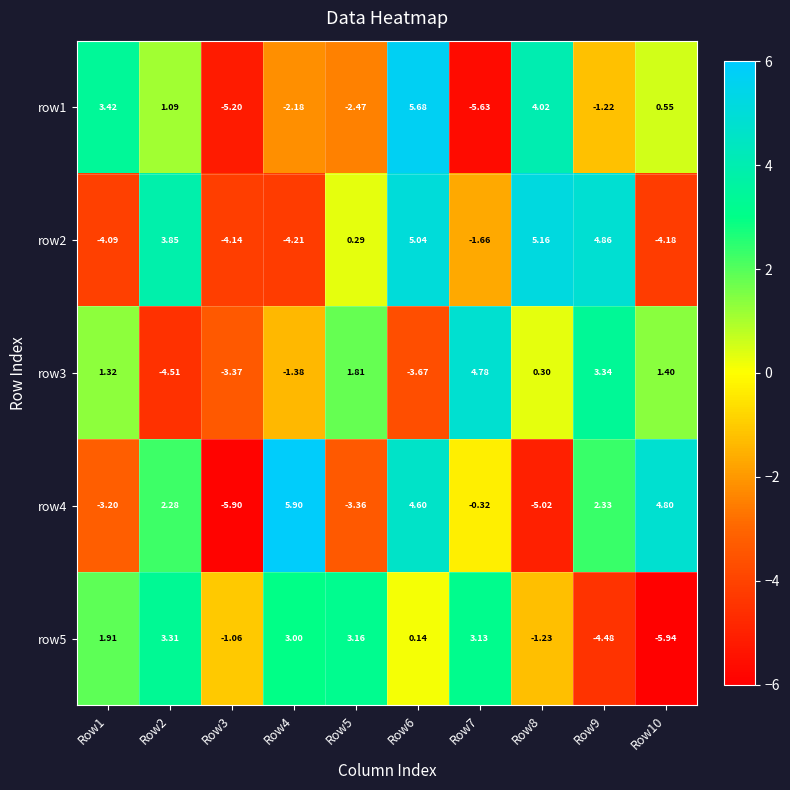

How many positive values does the row4 series have?

5